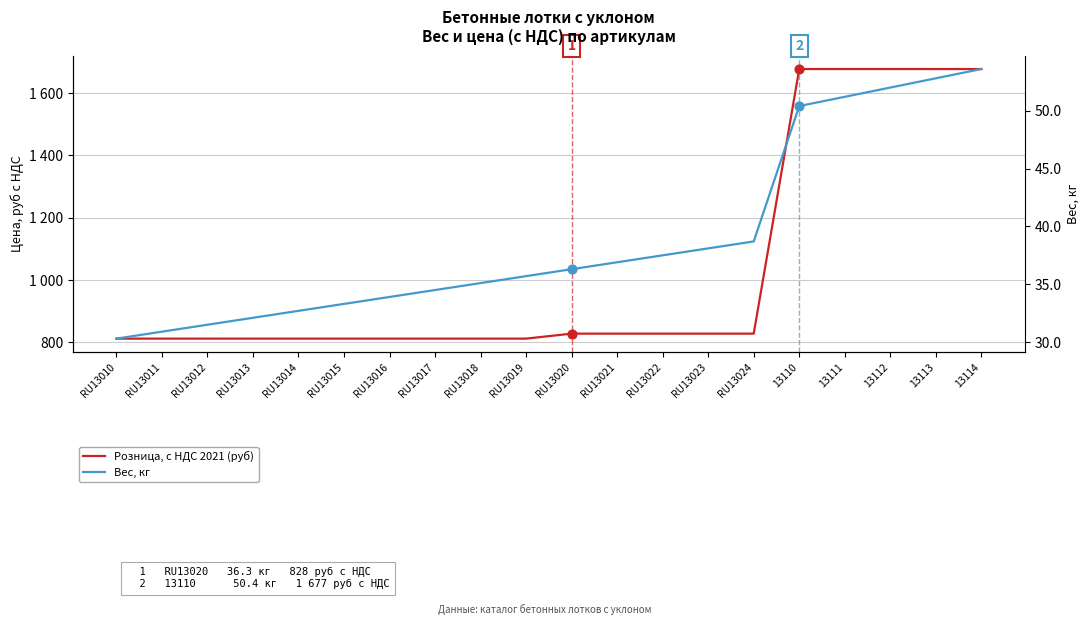

Which series has the largest Y range (max minus min)?

Розница, с НДС 2021 (руб)